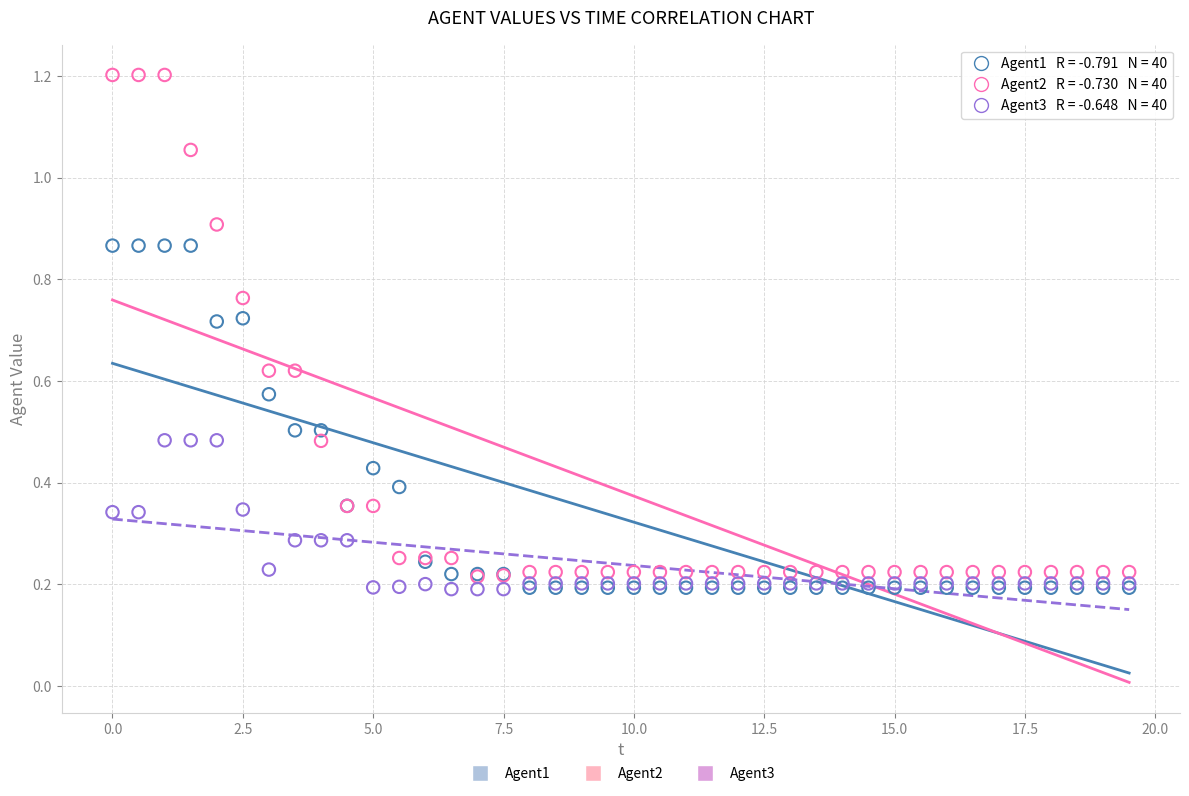

Which series reaches the maximum Y coordinate?

Agent2